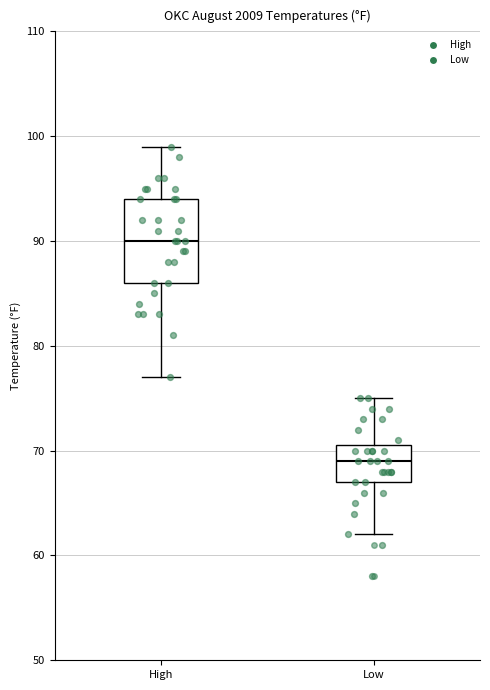

Where does the median line of the box for High sit on the y-axis? The values are not printed on the chart, so give them approximately, as read against the axis.

90